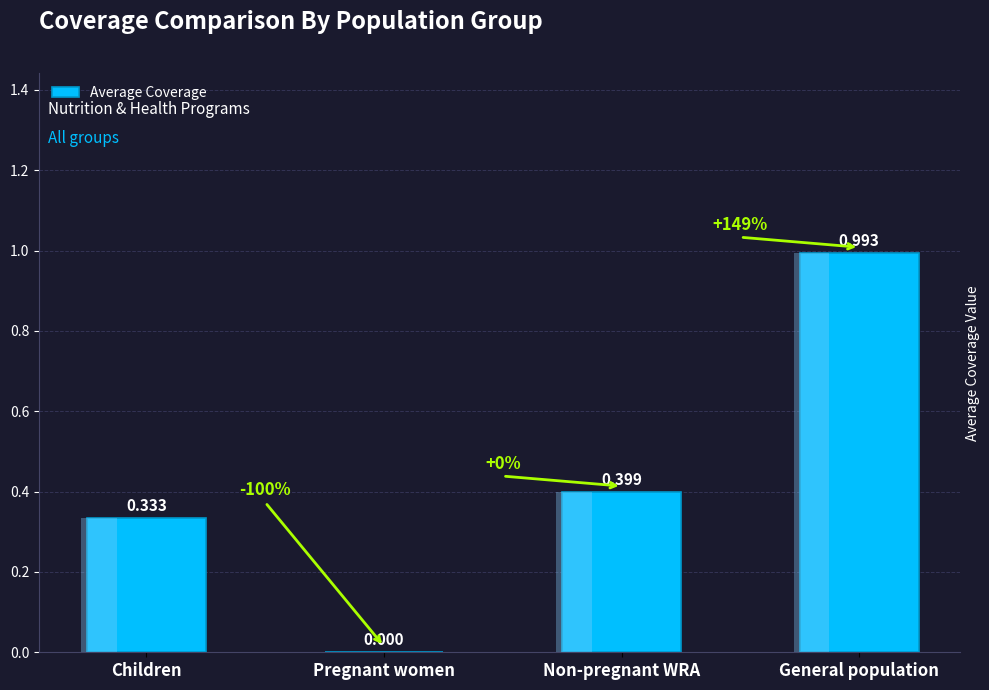

Reading left to right, what are all the values shown in this chart?

0.3	0.0	0.4	1.0